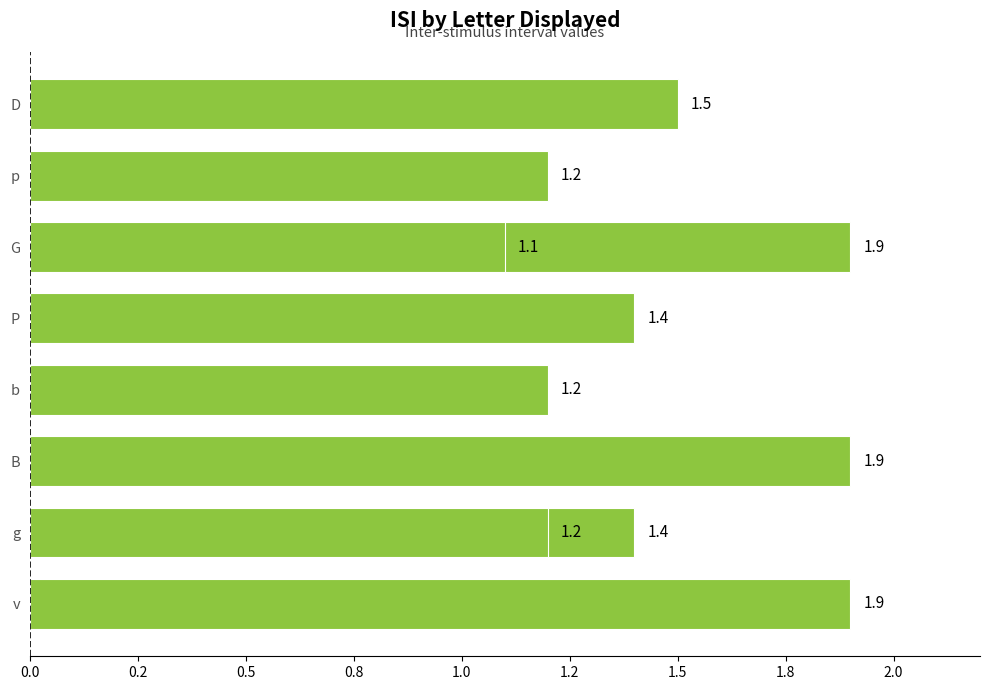

Are the bars grouped side by side (vs. stacked)?

No